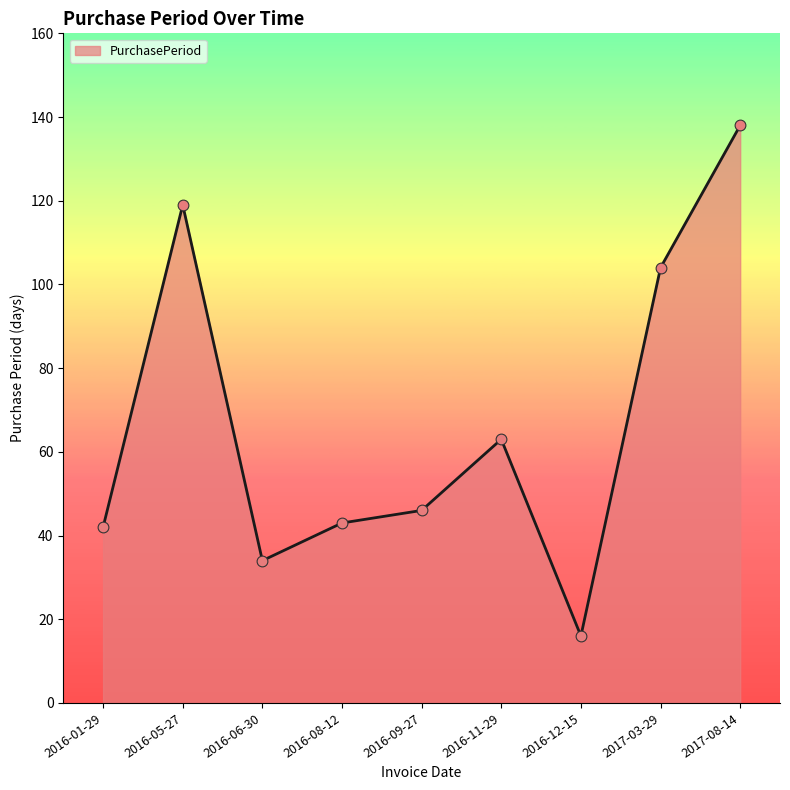

Between 2017-08-14 and 2016-01-29, which is larger?

2017-08-14